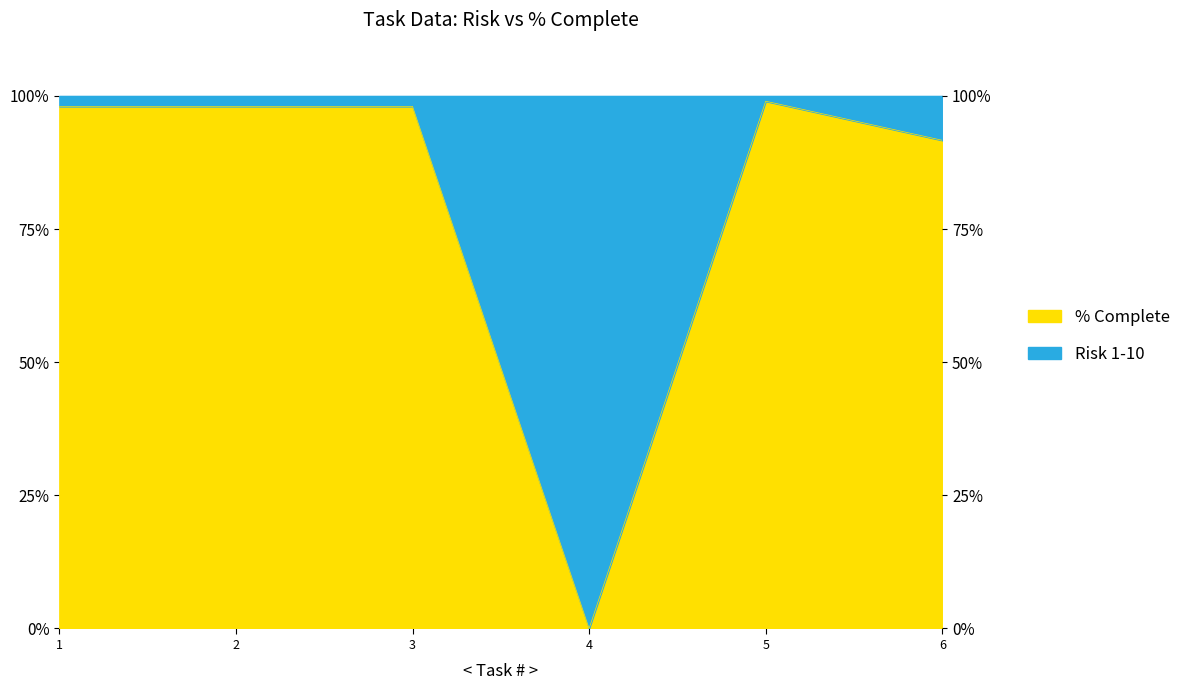

Reading left to right, transcribe all the data shown in this chart.

98.0	98.0	98.0	0.0	99.0	91.7